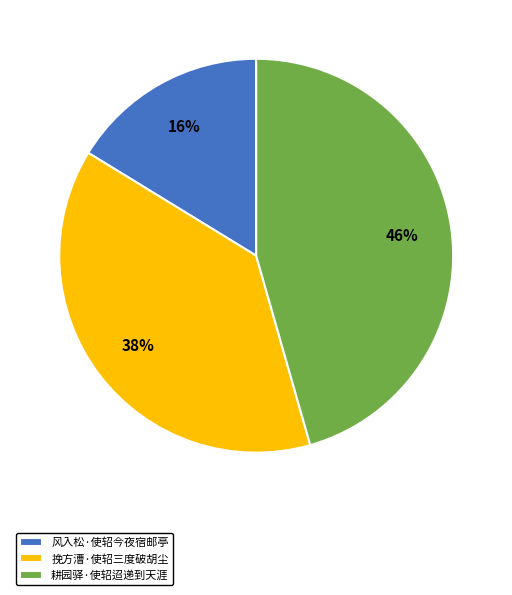

True or false: 挽方漕·使轺三度破胡尘 accounts for 38% of the total.

True